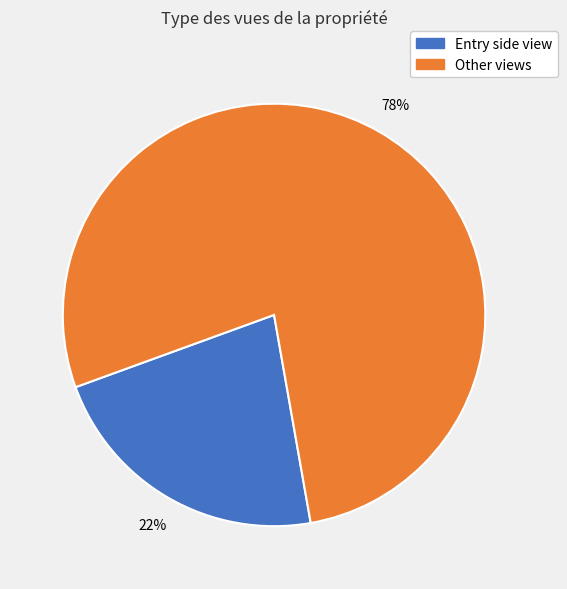

What percentage is the Entry side view slice, to the nearest percent?

22%